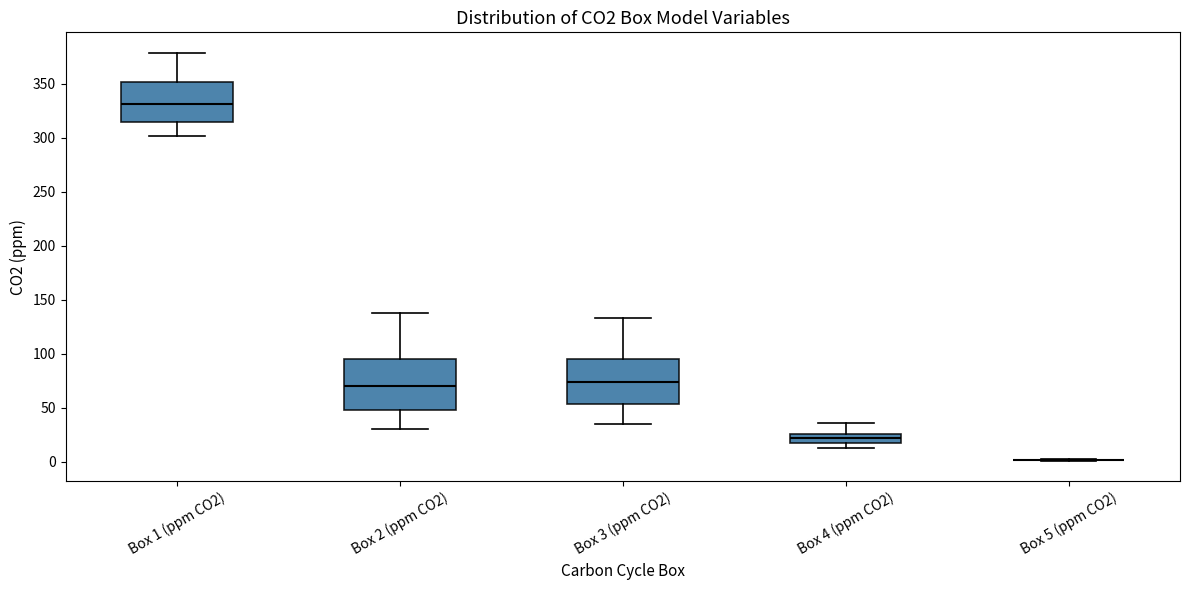

Reading left to right, transcribe this box plot: for each box, give where its median line is, the range the box spans, and where its two whiskers end, as read against the y-axis. The values are not printed on the chart, so give them approximately, as read against the axis.

Box 1 (ppm CO2): median 330, box 315 to 350, whiskers 300 to 380
Box 2 (ppm CO2): median 70, box 50 to 95, whiskers 30 to 140
Box 3 (ppm CO2): median 75, box 55 to 95, whiskers 35 to 135
Box 4 (ppm CO2): median 20, box 15 to 25, whiskers 10 to 35
Box 5 (ppm CO2): box collapsed to a line at 0, whiskers 0 to 0